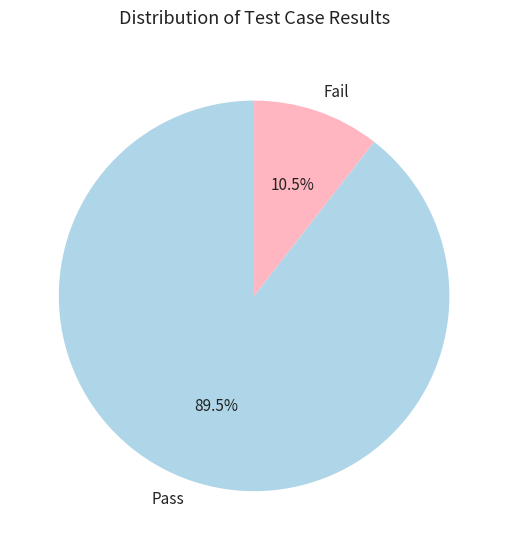

Between Fail and Pass, which is larger?

Pass